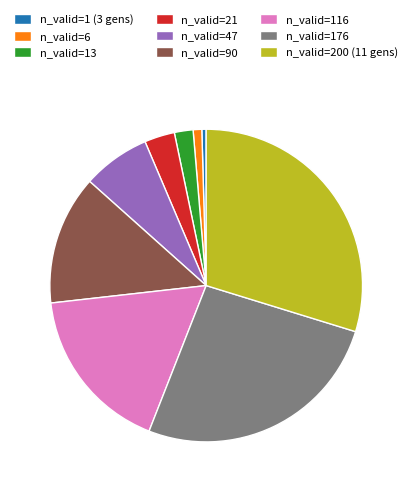

True or false: n_valid=6 accounts for 11% of the total.

False